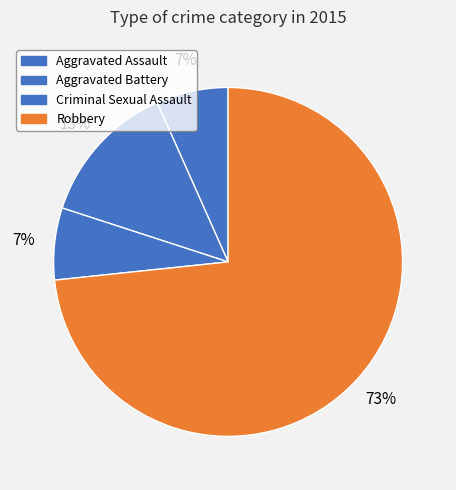

To the nearest percent, what percentage of the pie is Robbery?

73%